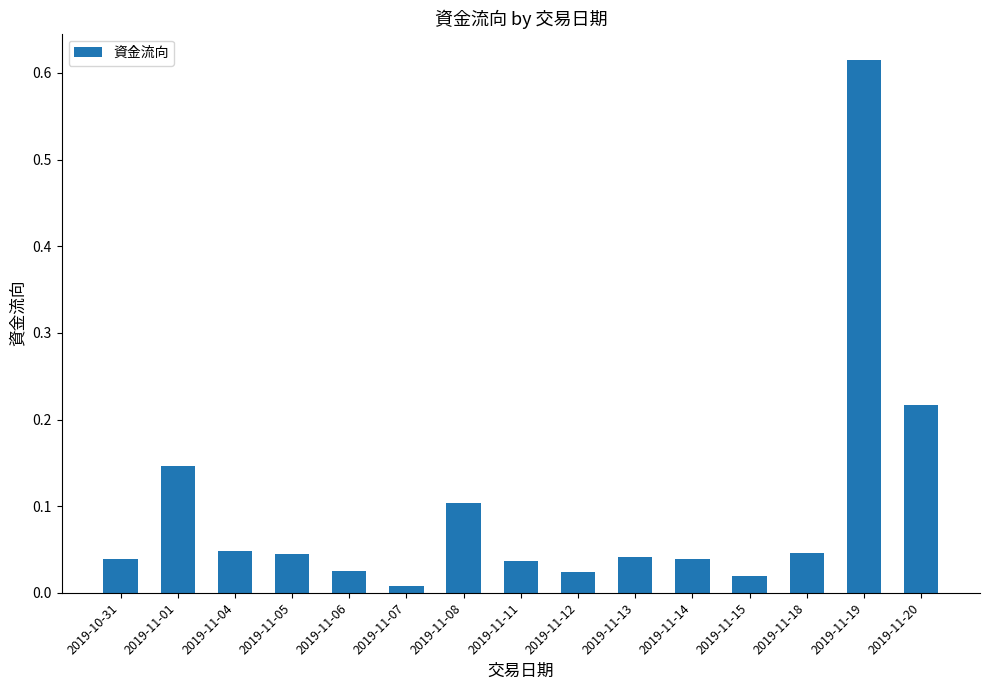

What is the sum of all values?

1.5